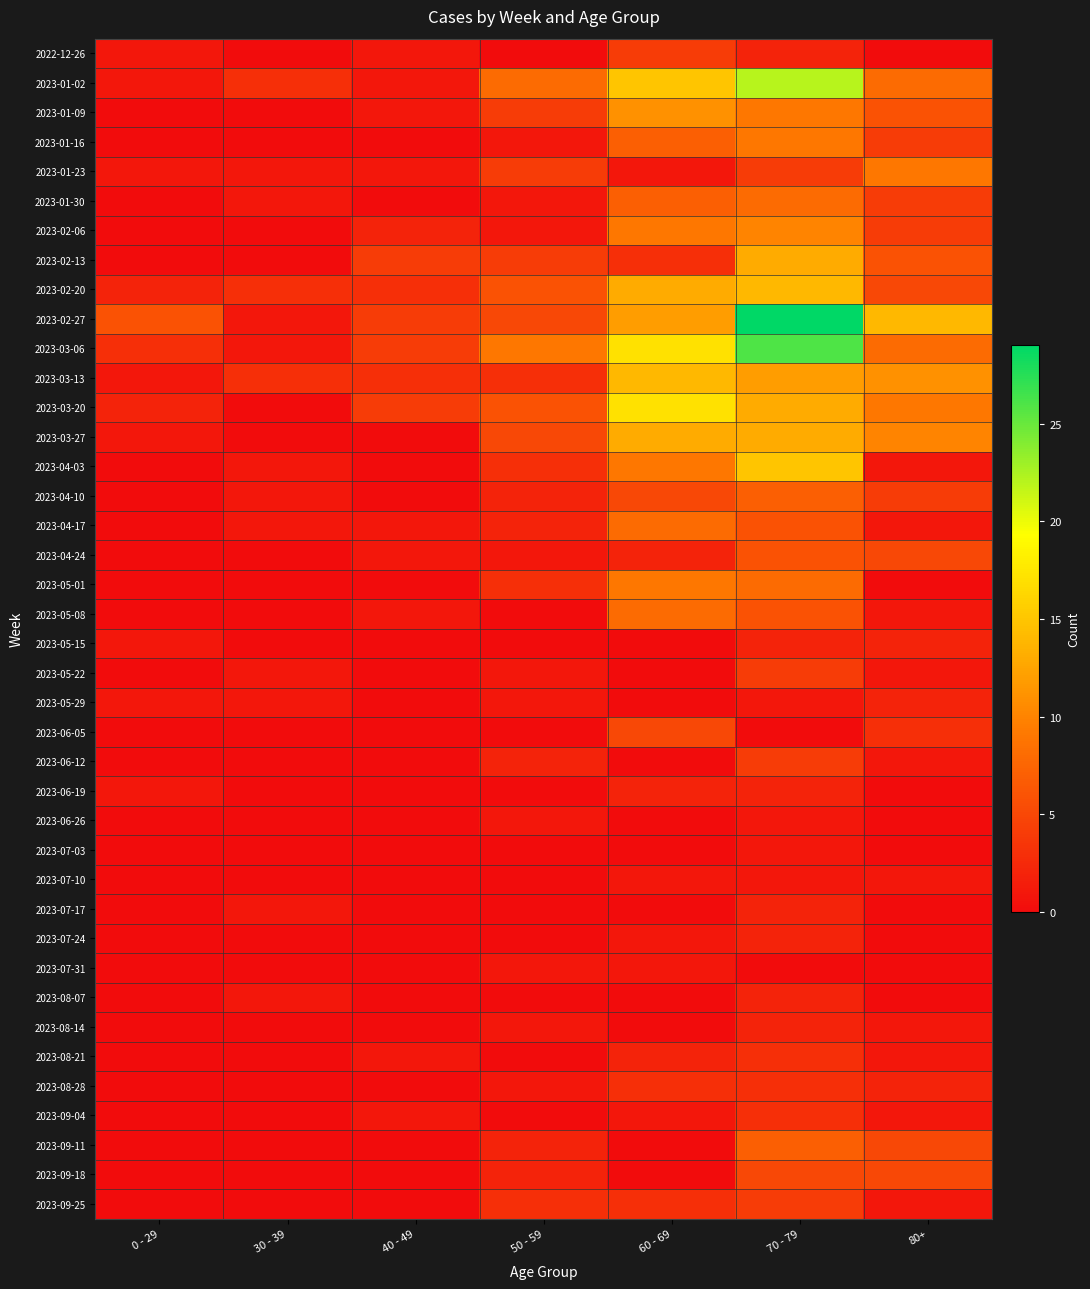

What is the spread (max minus min) of values at 50 - 59?

9